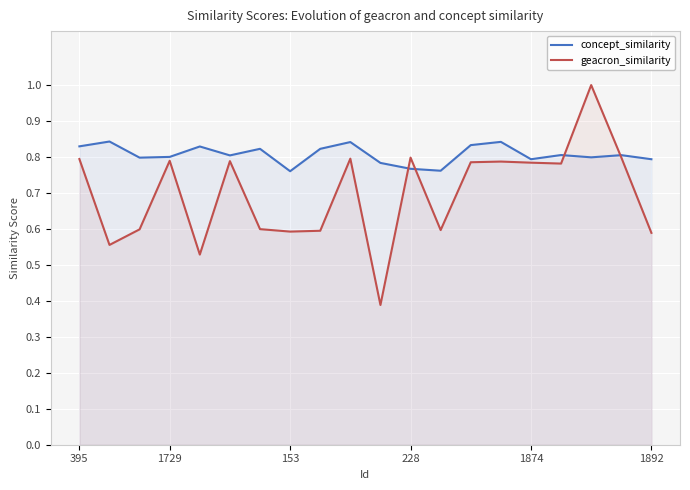

The concept_similarity series shows 0.8 at 10. True or false?

True